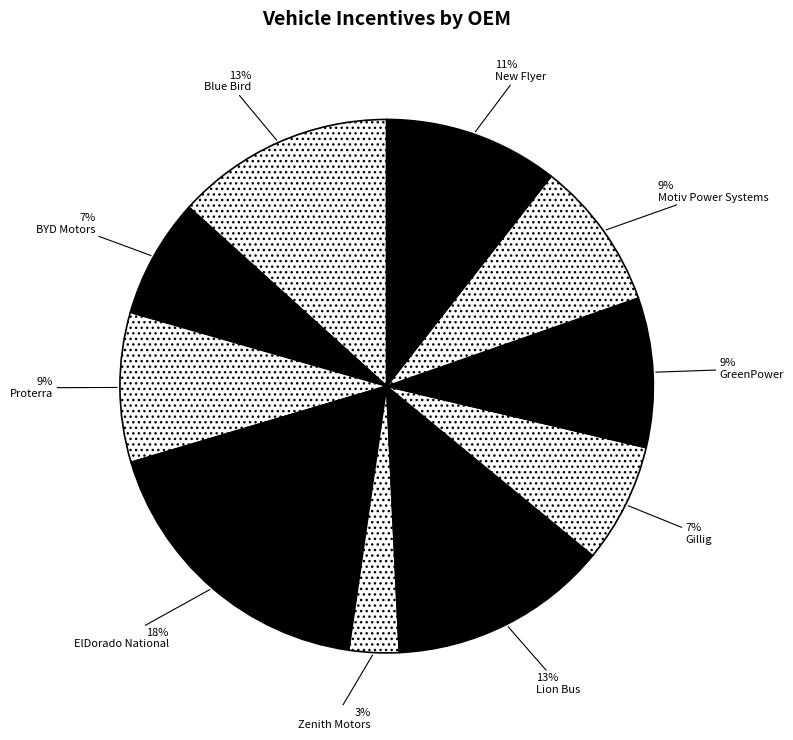

How many segments does this pie chart have?

10